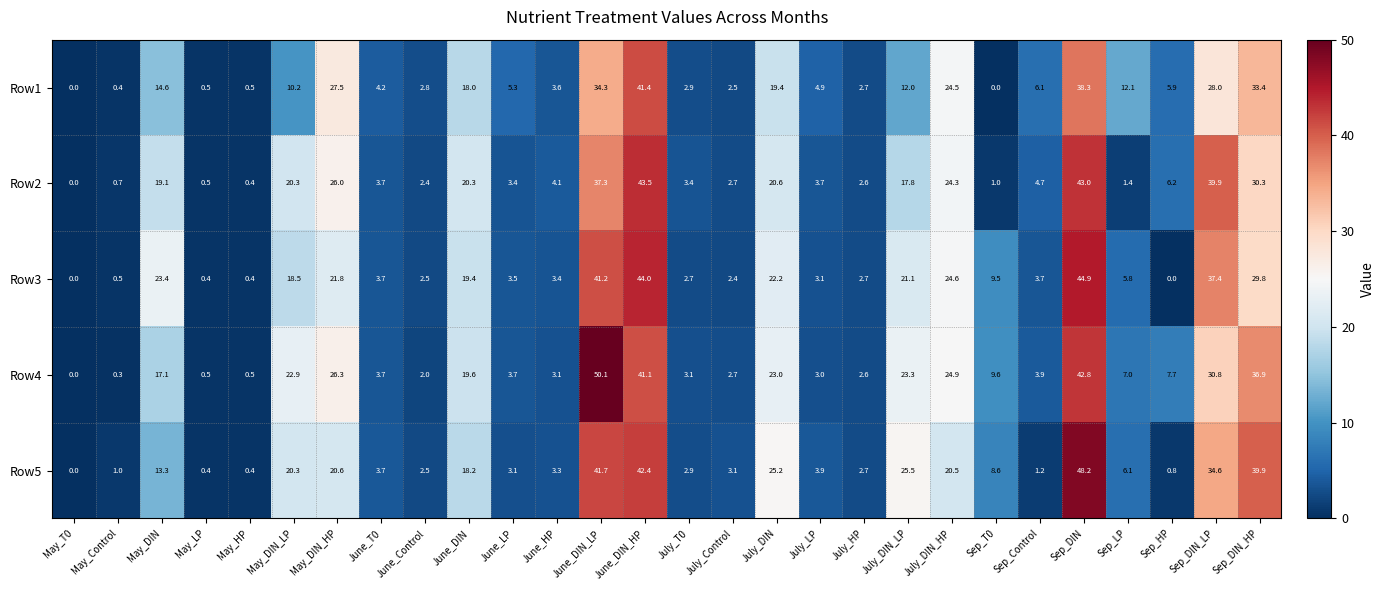

What is the difference between the highest and lowest values at July_DIN?

5.8